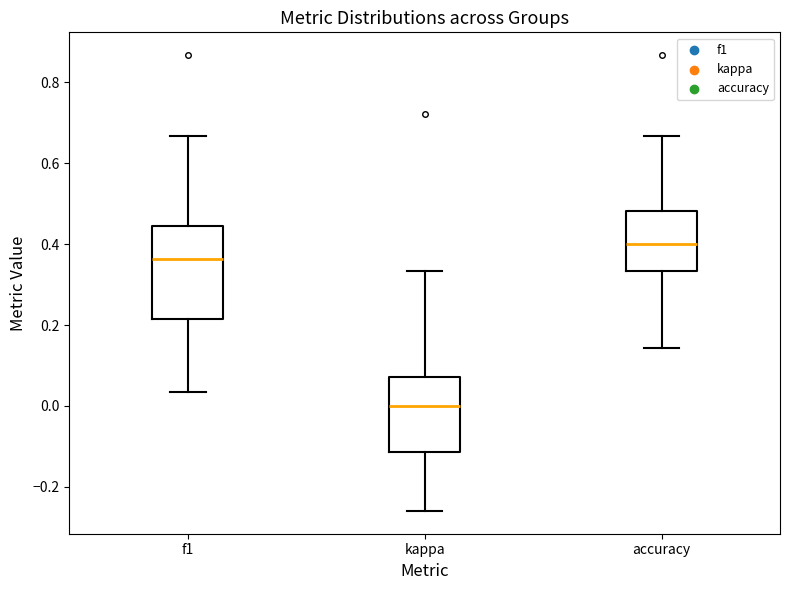

Which box has the lowest median line?

kappa